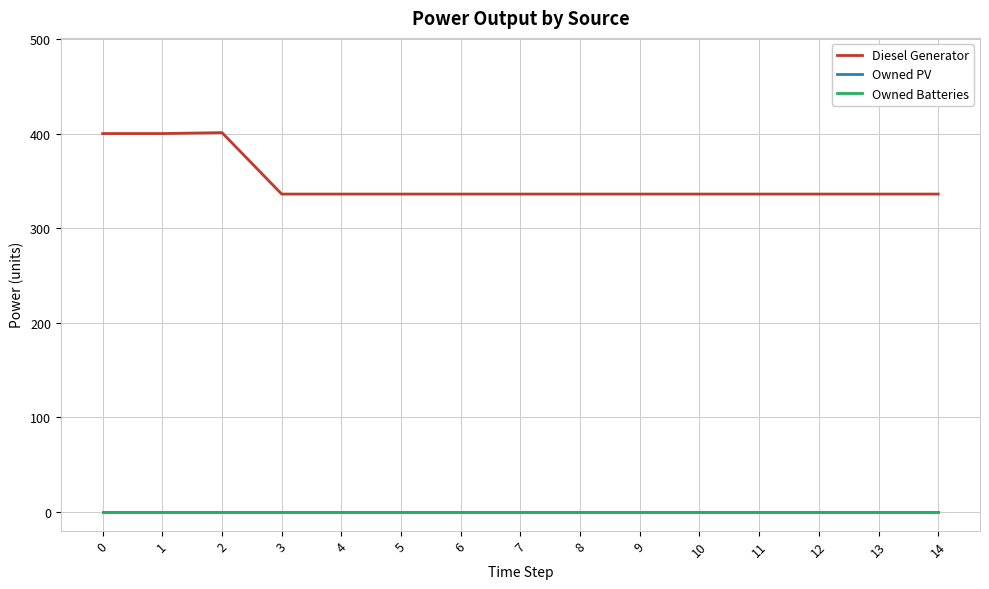

Does the chart display data point markers on the line(s)?

No